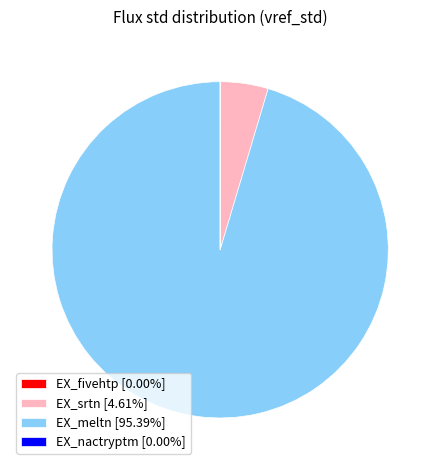

Does any single category account for the majority?

Yes